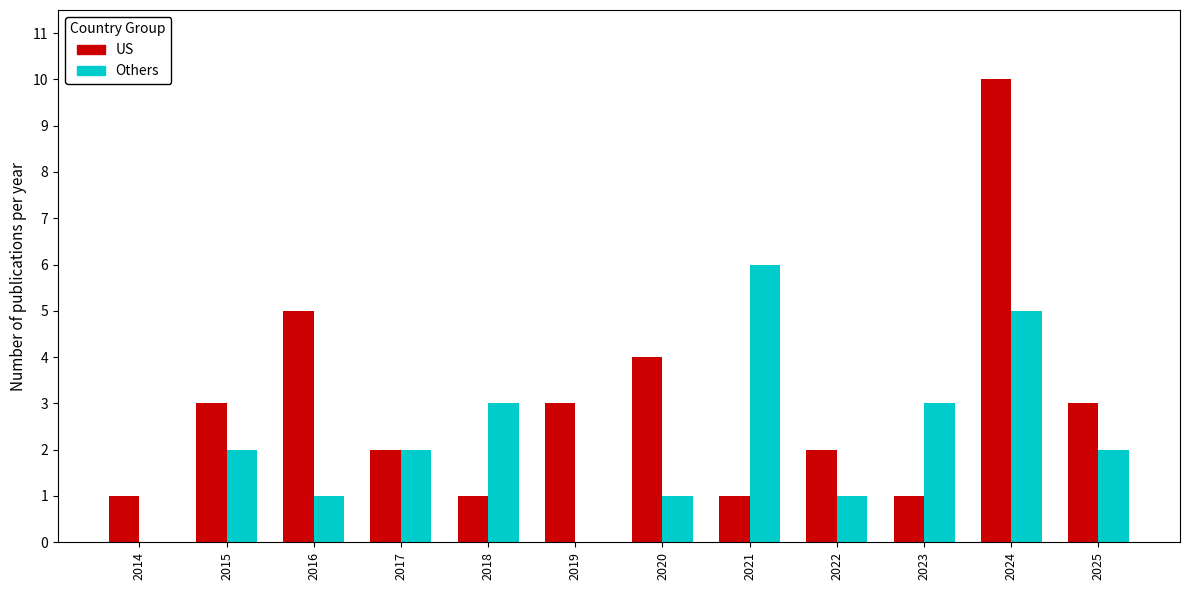

What is the sum of the Others values at 2017 and 2015?

4